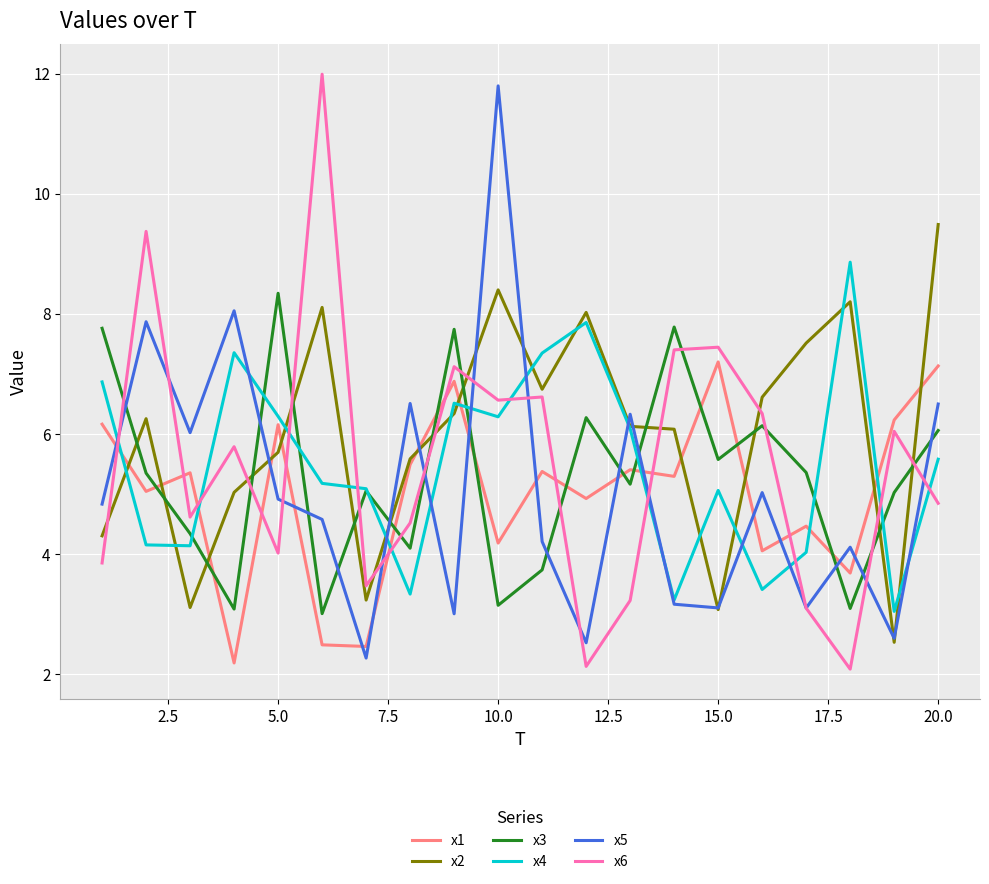

What is the minimum value for x1?

2.2